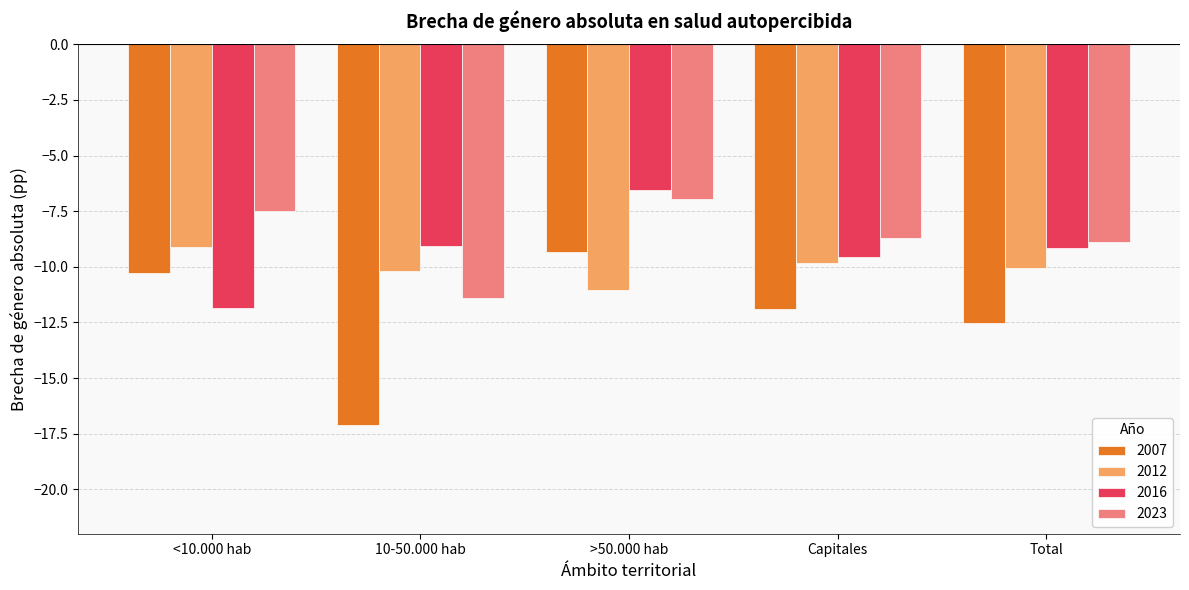

What is the minimum value for 2023?

-11.4